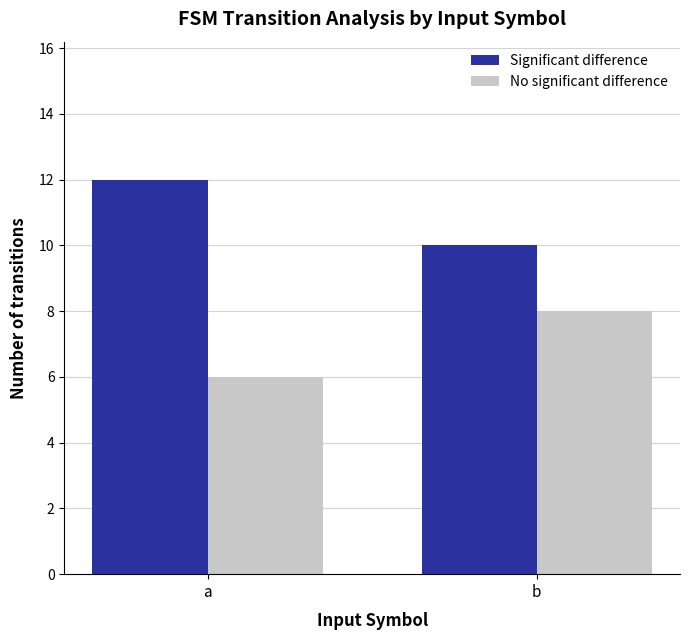

Rank the series by their maximum value, from lowest to highest.

No significant difference, Significant difference